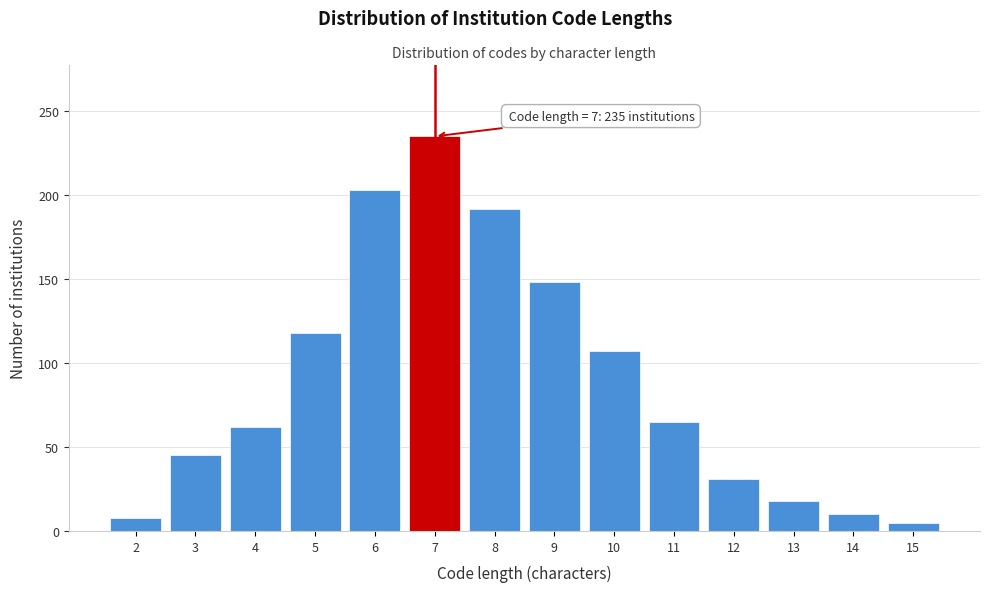

Reading right to left, extract all data points from this chart.

15=5	14=10	13=18	12=31	11=65	10=107	9=148	8=192	7=235	6=203	5=118	4=62	3=45	2=8